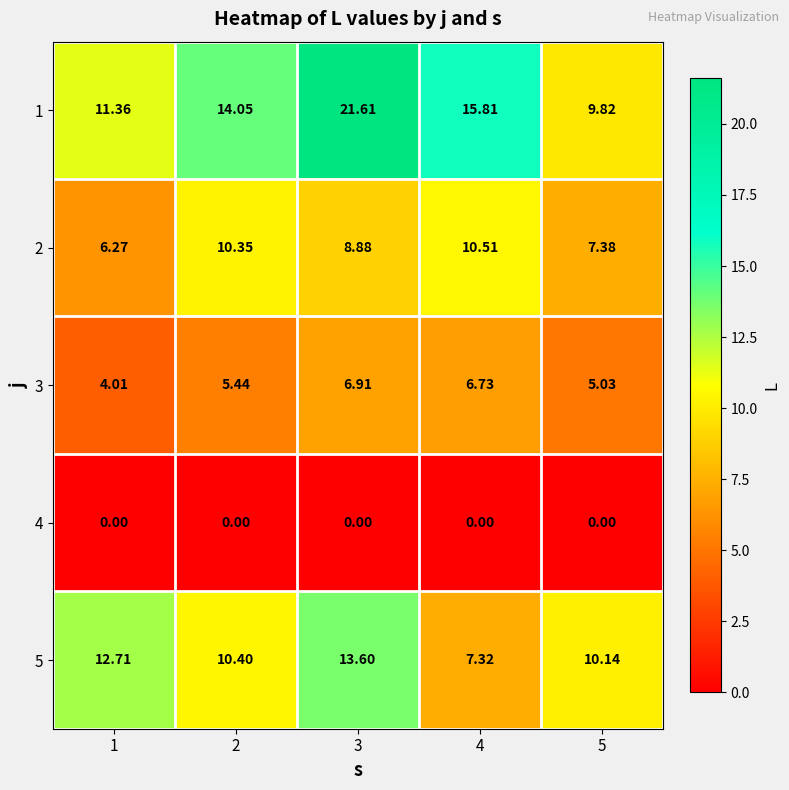

At 3, list the series in order from largest to smallest.

1, 5, 2, 3, 4